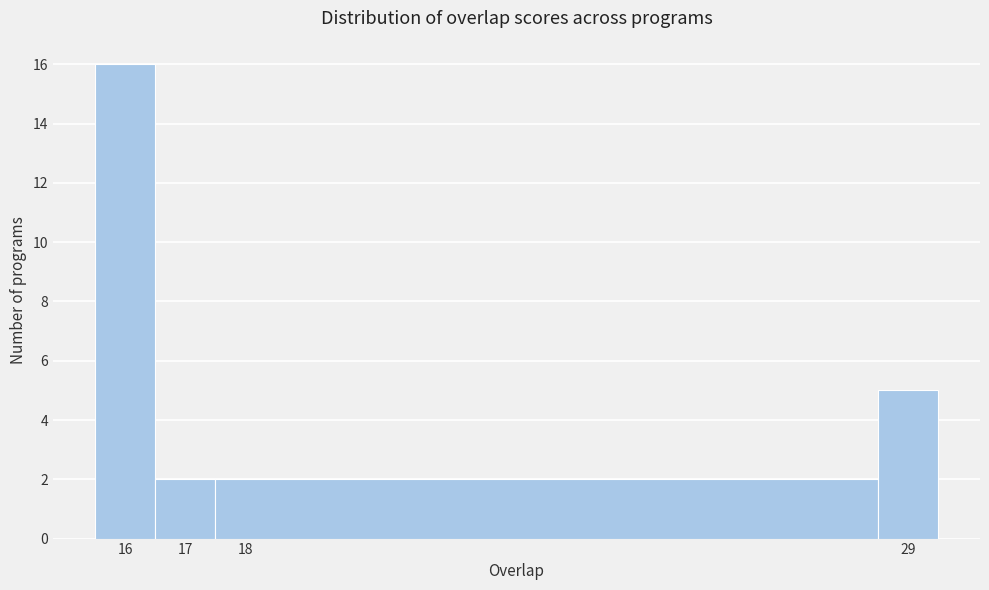

Which range on the x-axis has the tallest bar?

15.5 to 16.5